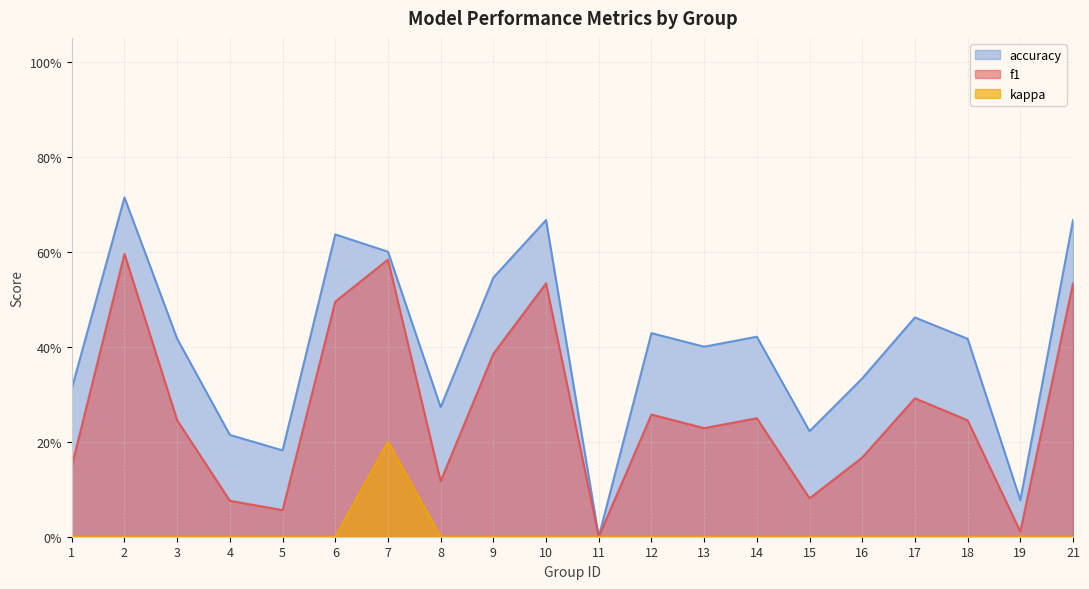

True or false: f1 and kappa intersect in this chart.

False